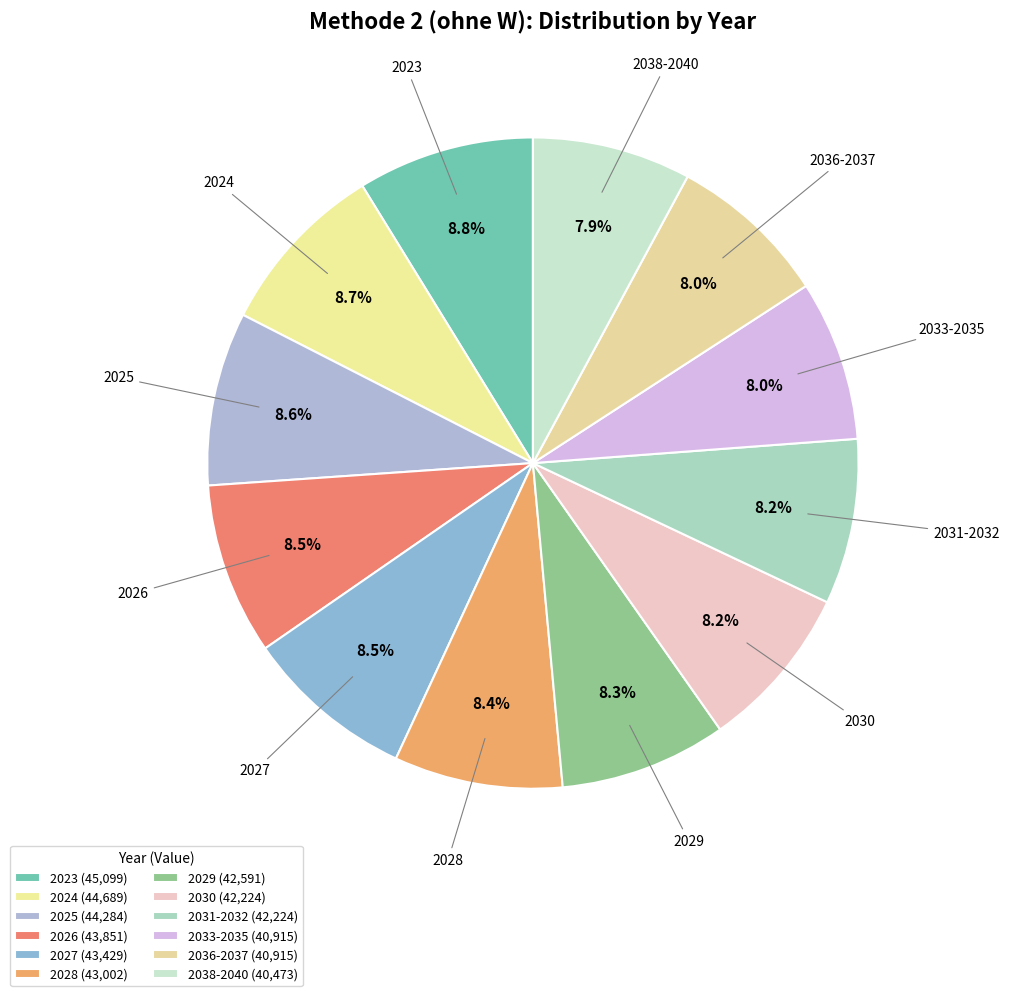

Is it true that 2028 is 8% of the pie?

True